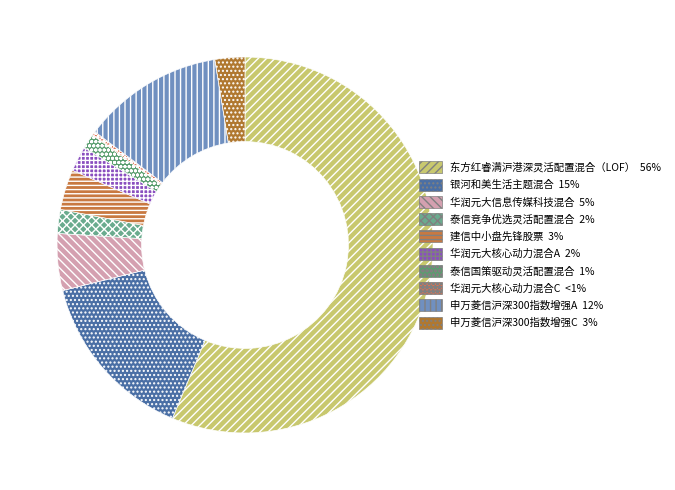

What is the majority slice?

东方红睿满沪港深灵活配置混合（LOF）